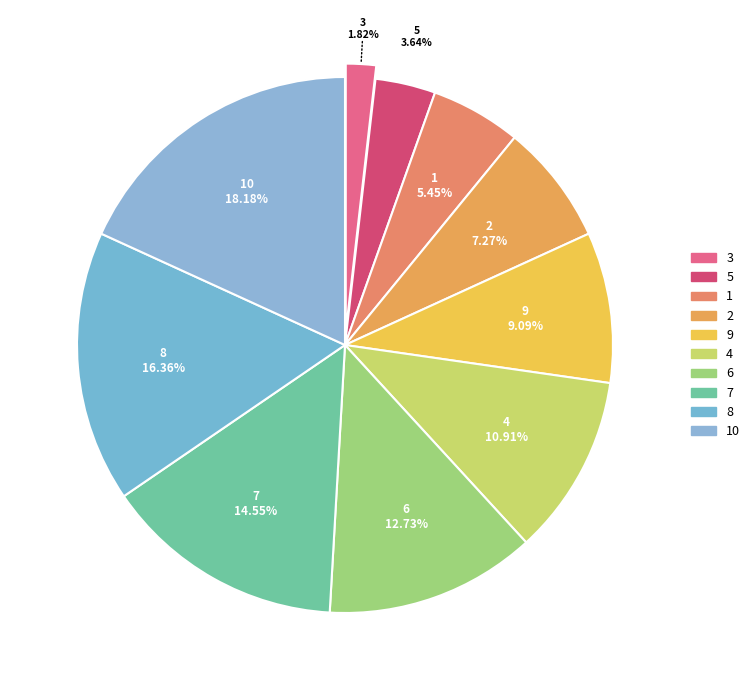

Which category has the smallest portion of the pie?

3